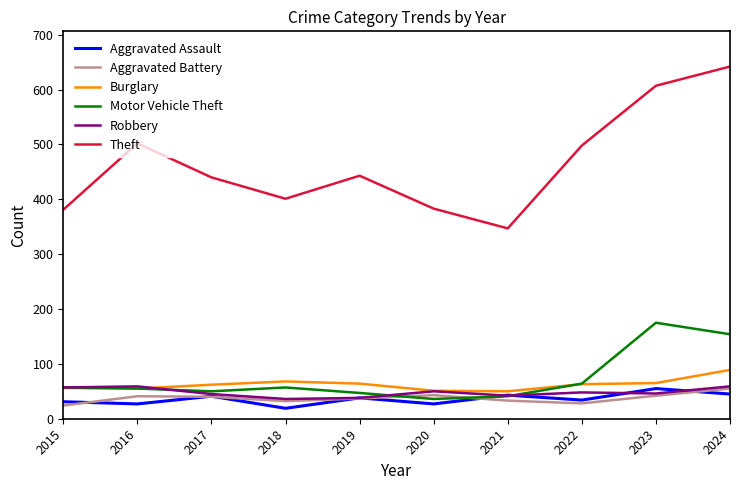

Which series has the largest total across all categories?

Theft